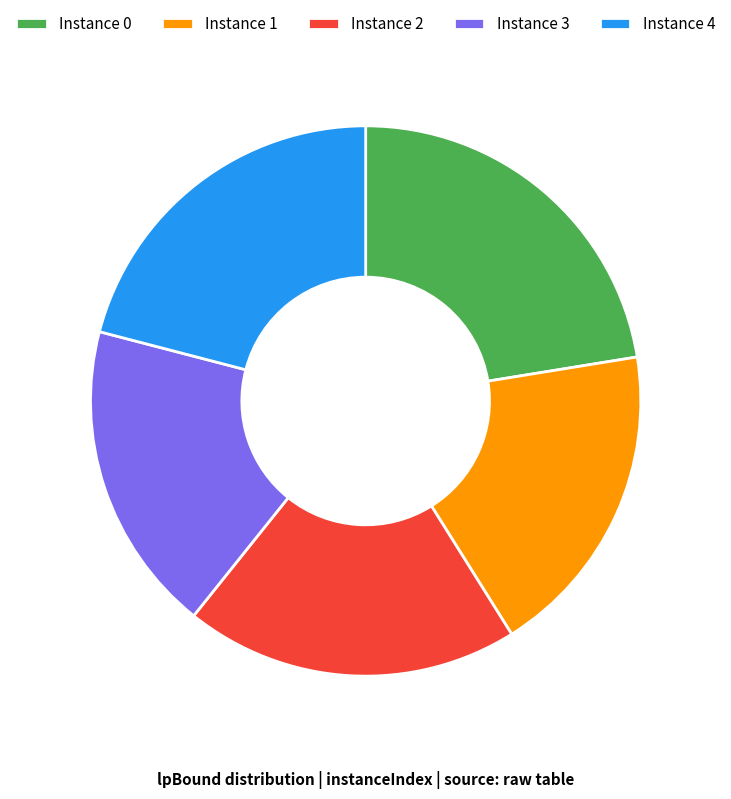

Do Instance 4 and Instance 1 together represent more than half of the pie?

No